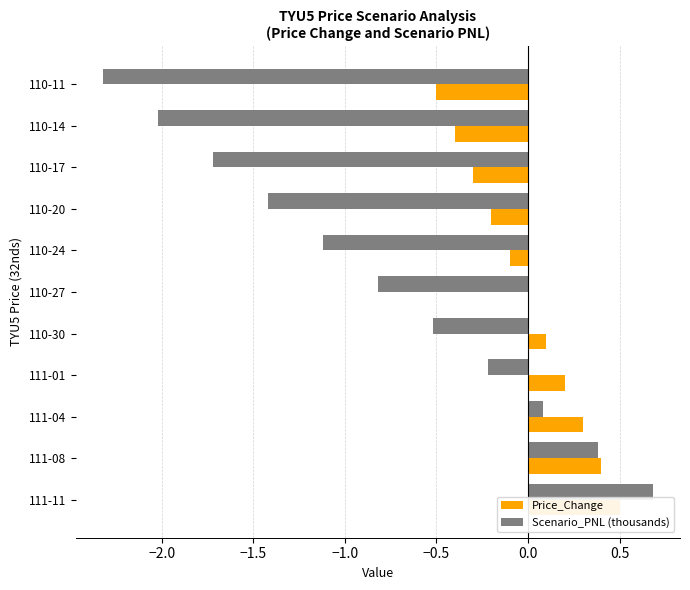

How many bars are there in total?

22